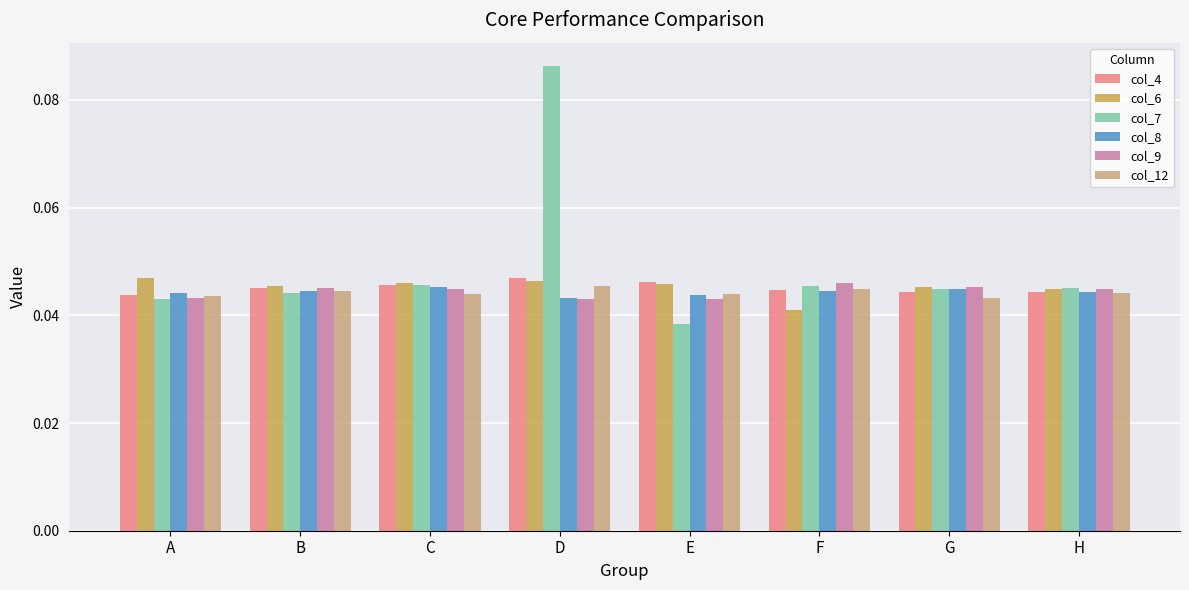

Does the chart contain any negative values?

No